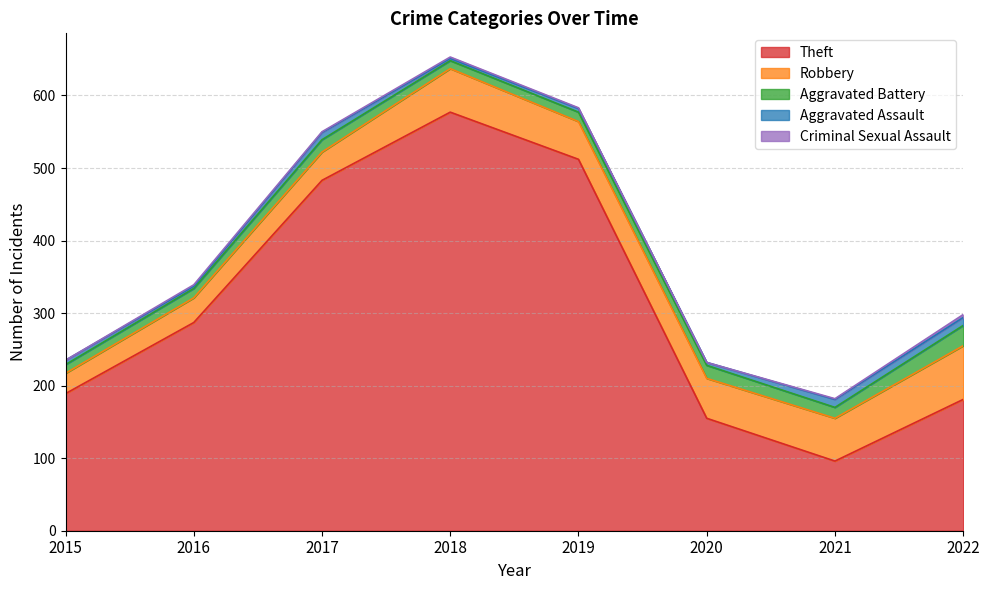

Which series has the largest total across all categories?

Theft